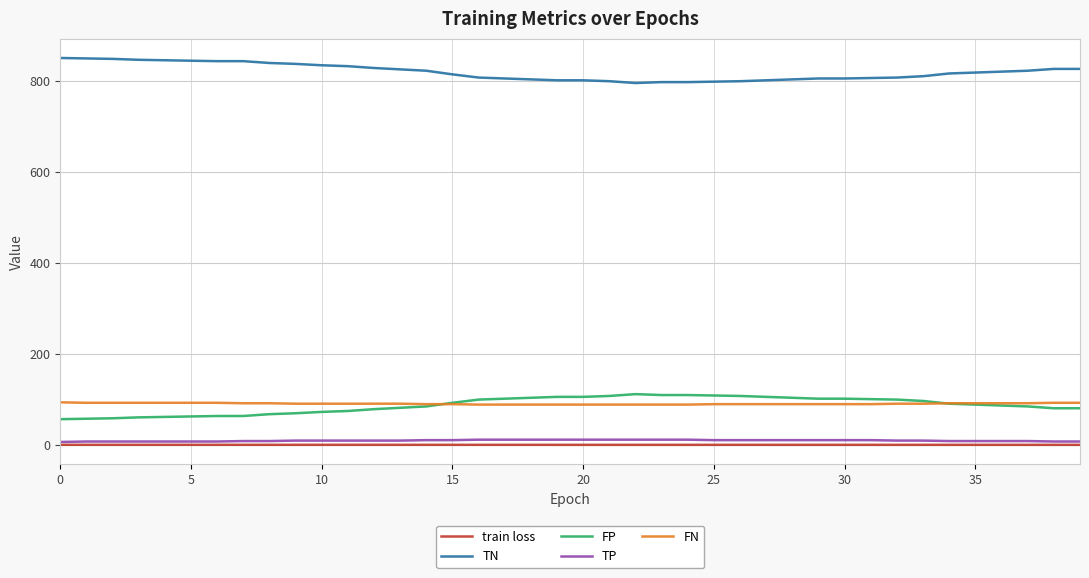

How many distinct data groups are displayed?

5